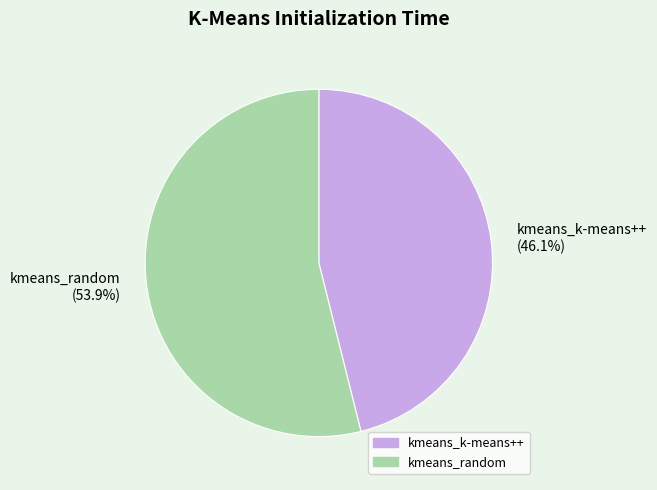

Count the number of slices in the pie.

2